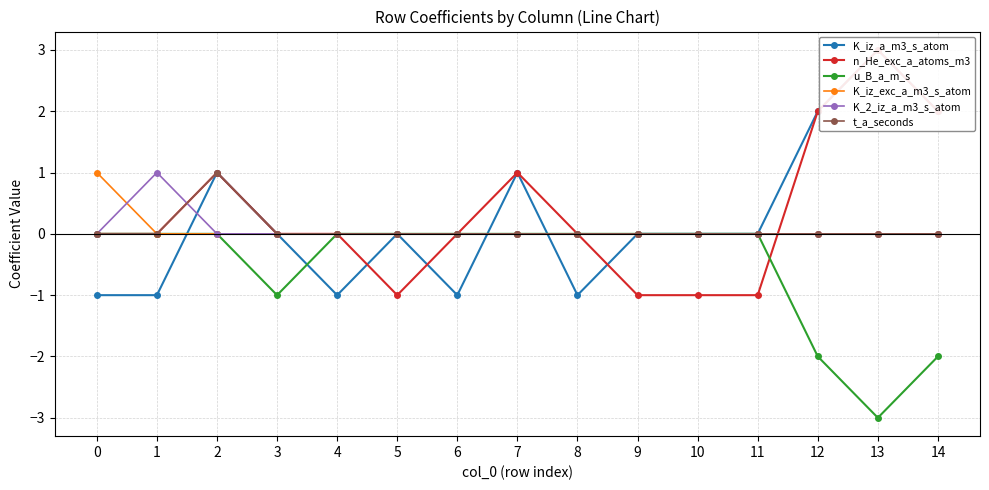

How many values in K_2_iz_a_m3_s_atom are above zero?

1